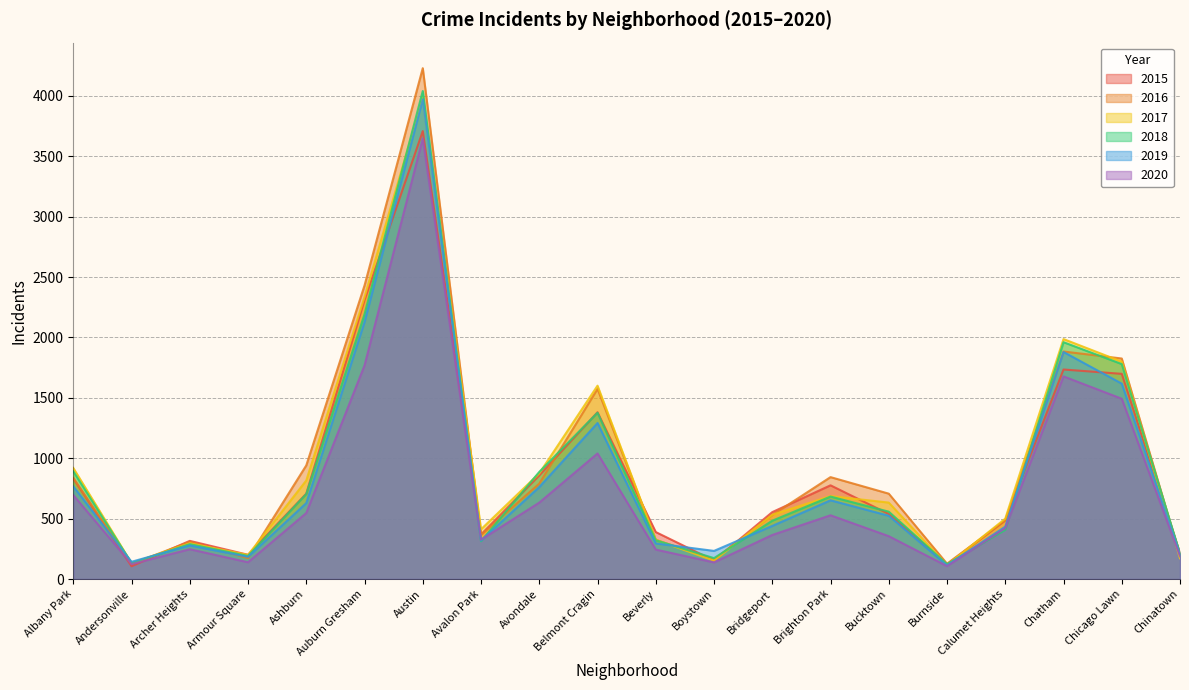

What is the maximum value shown in the chart?

4230